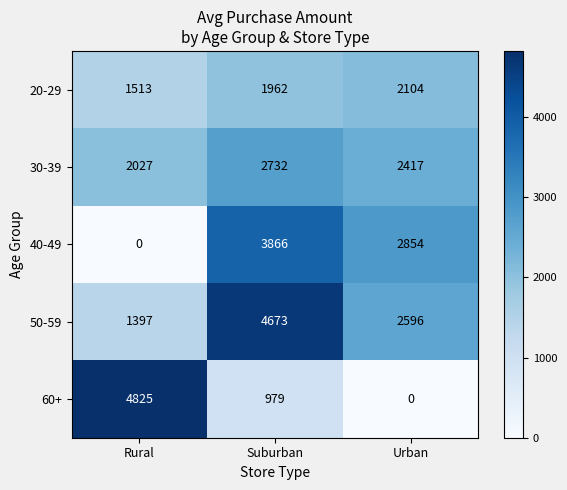

How many data points in 30-39 are less than 2417?

1